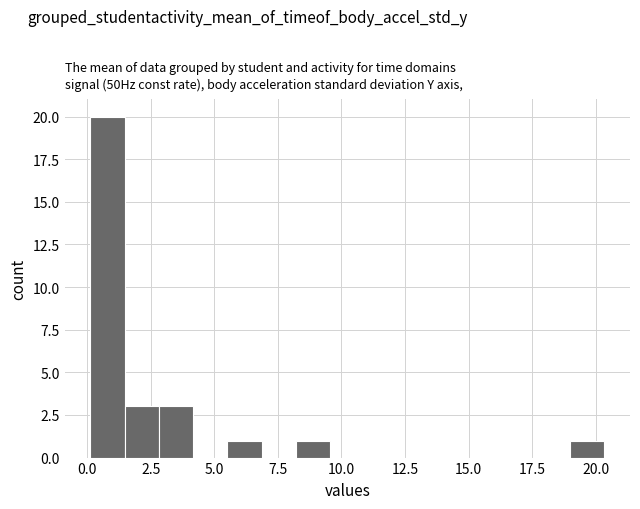

Read against the x-axis, roughly where is the centre of the tallest bar?

1.0